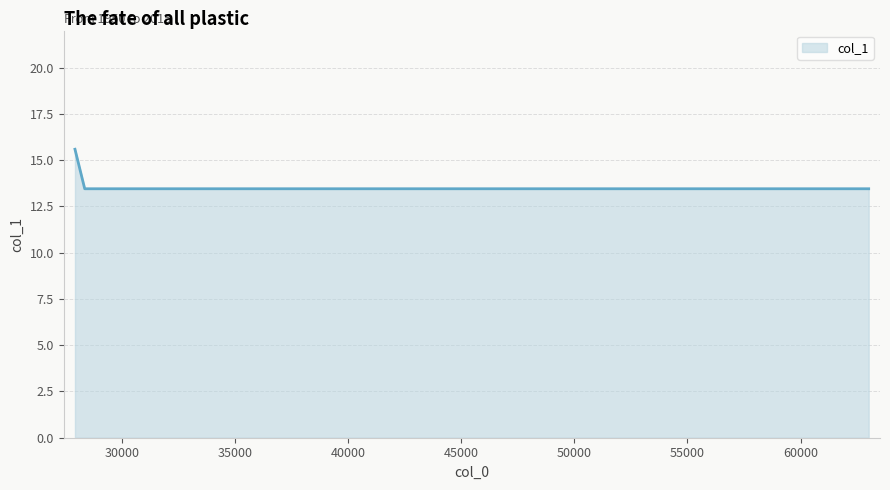

How many lines are shown in the chart?

1